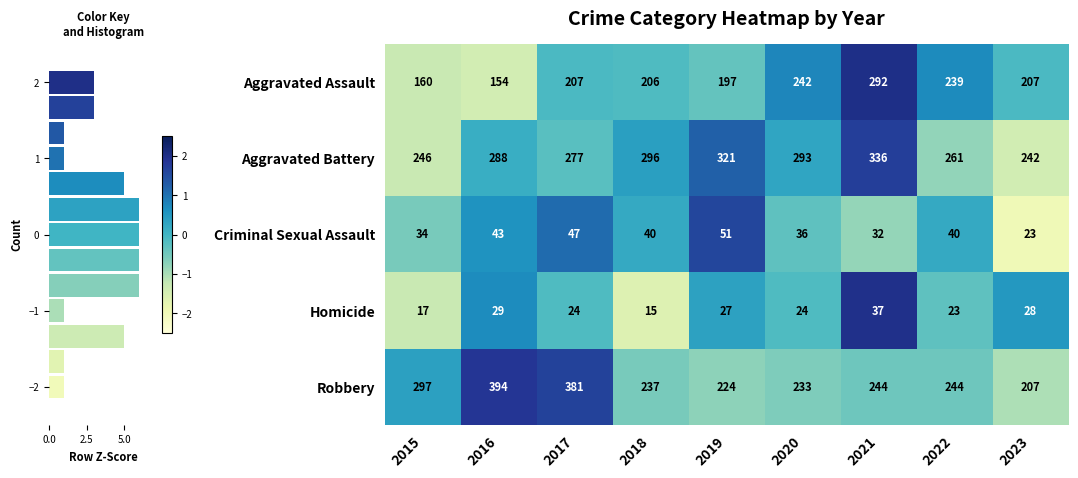

Is the value of Homicide at 2023 greater than the value of Aggravated Assault at 2016?

No